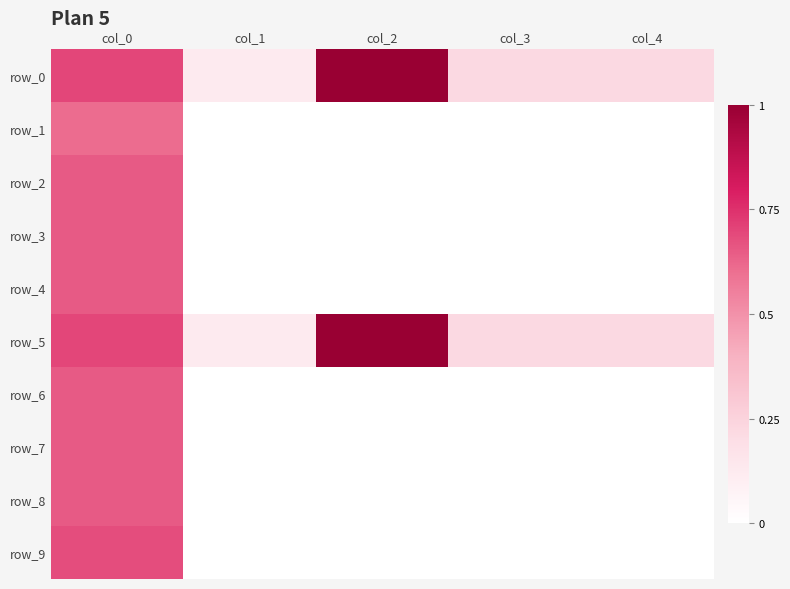

Which has a higher value, col_4 or col_1?

col_4